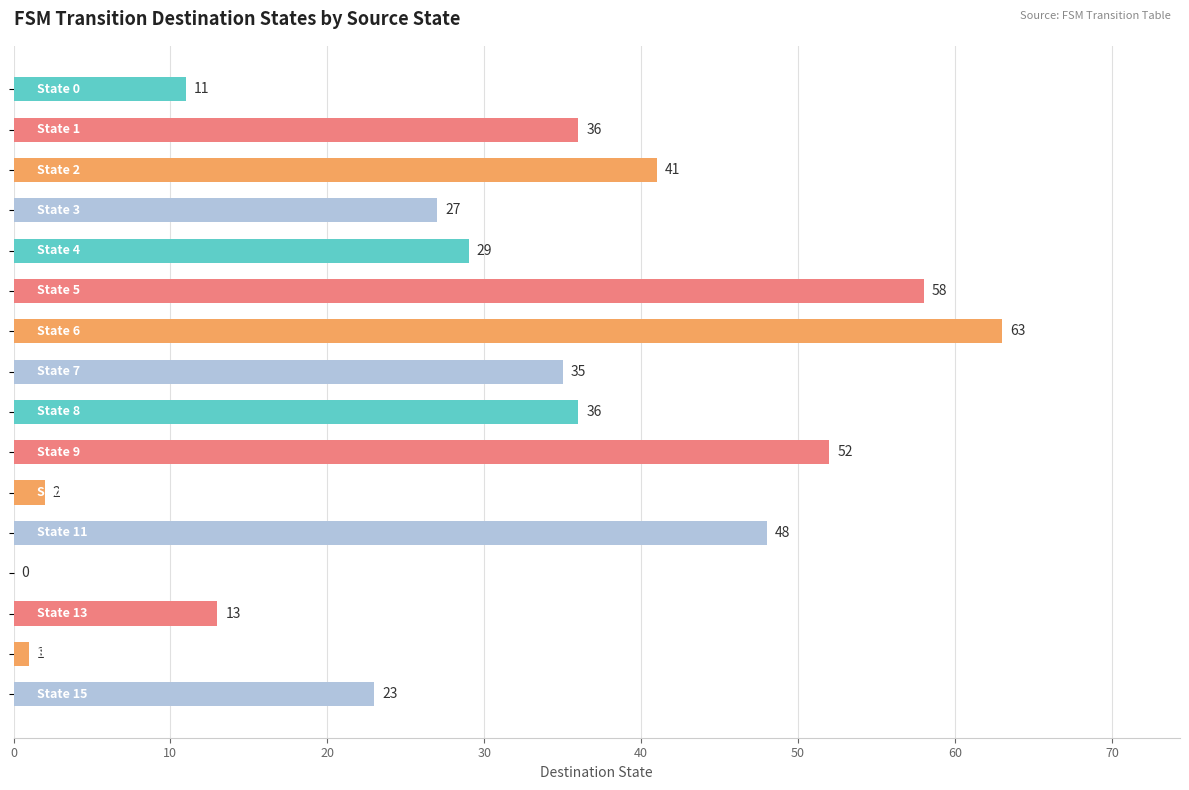

What is the greatest value displayed?

63